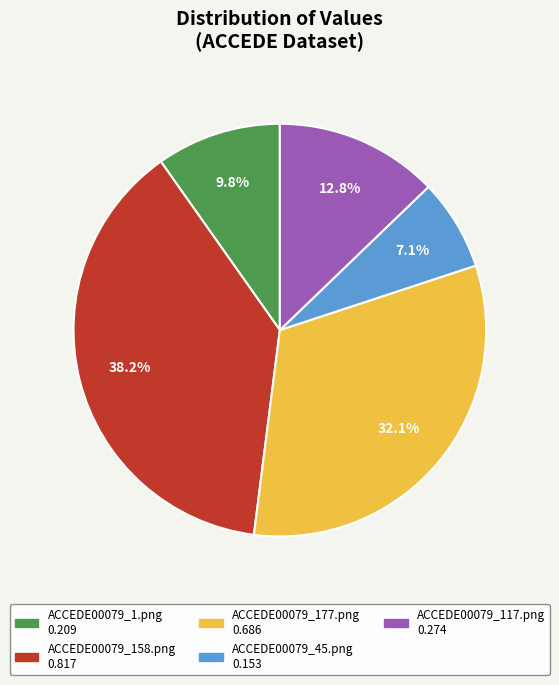

How much of the chart is everything except ACCEDE00079_117.png?

87.2%